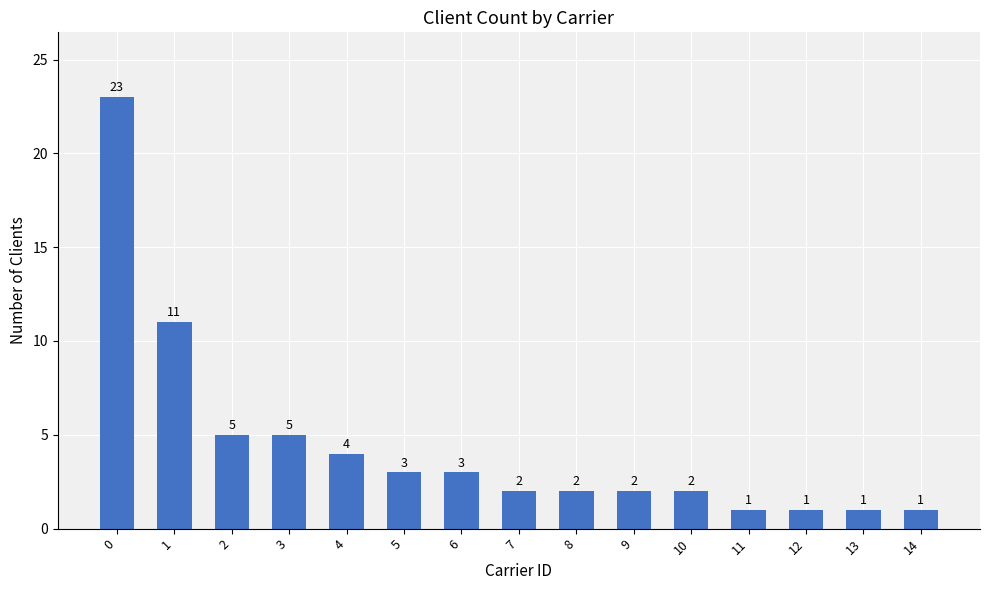

Which has a higher value, 6 or 7?

6